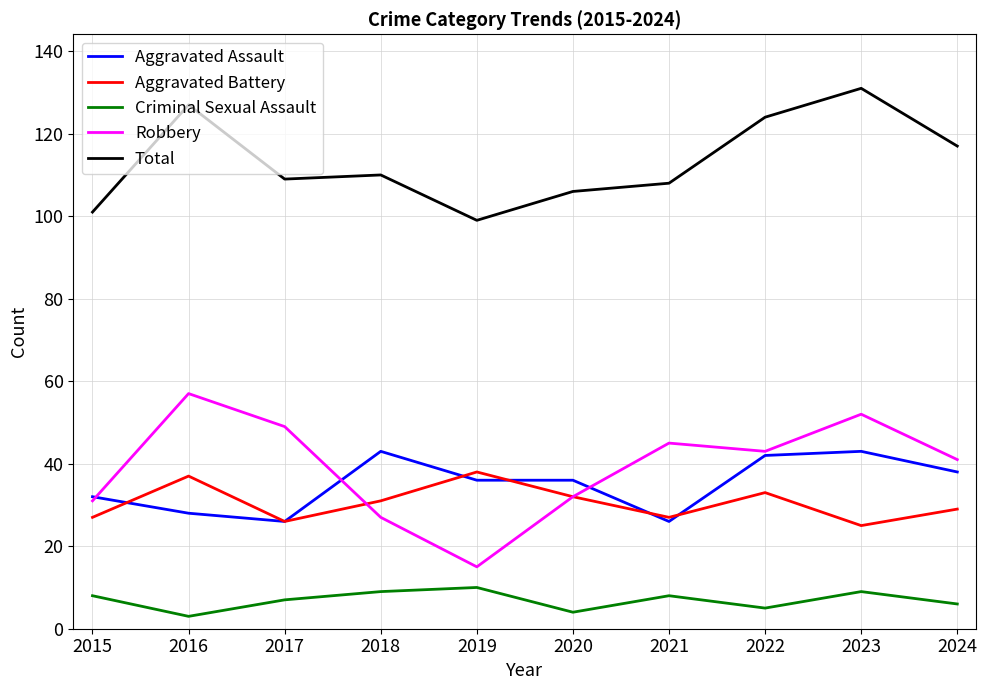

True or false: Robbery and Criminal Sexual Assault cross at least once.

False